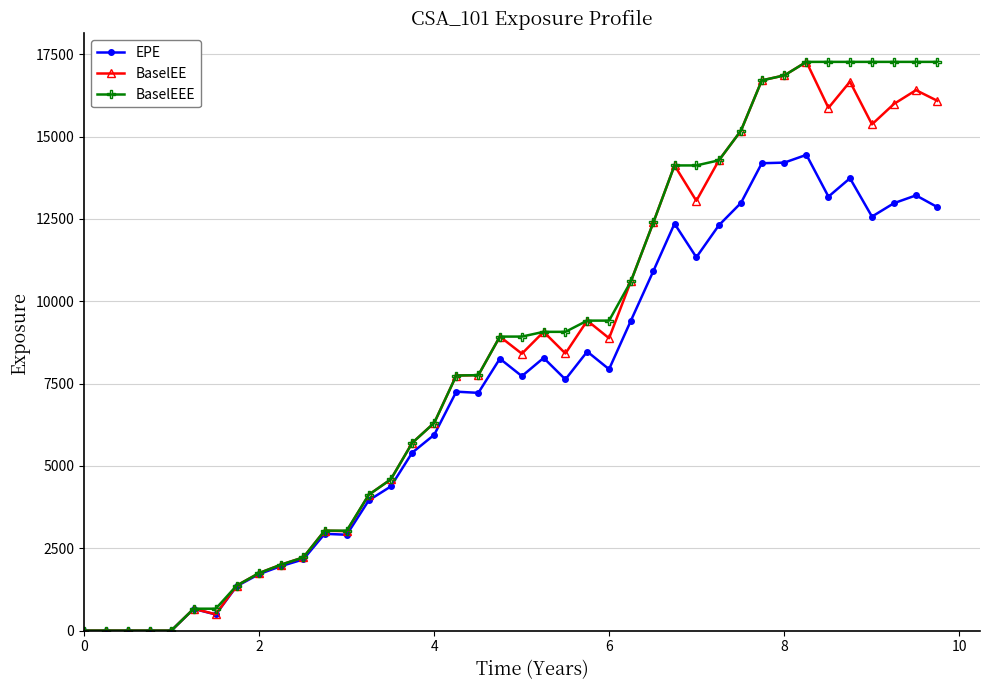

In BaselEE, how many points are higher than both neighbors (excluding endpoints)?

9